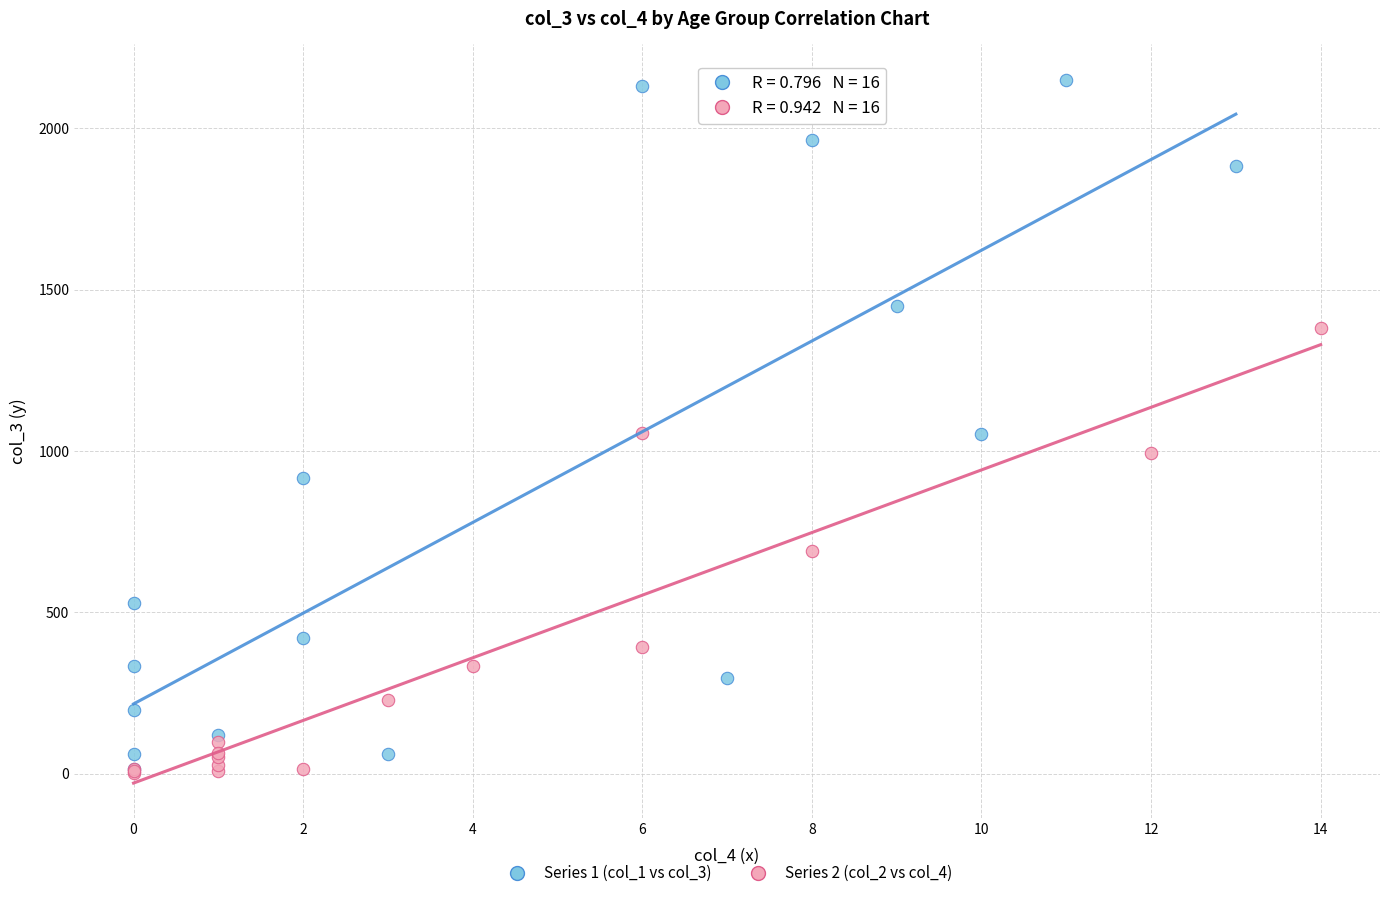

Which series contains the highest Y value?

Series 1 (col_1 vs col_3)